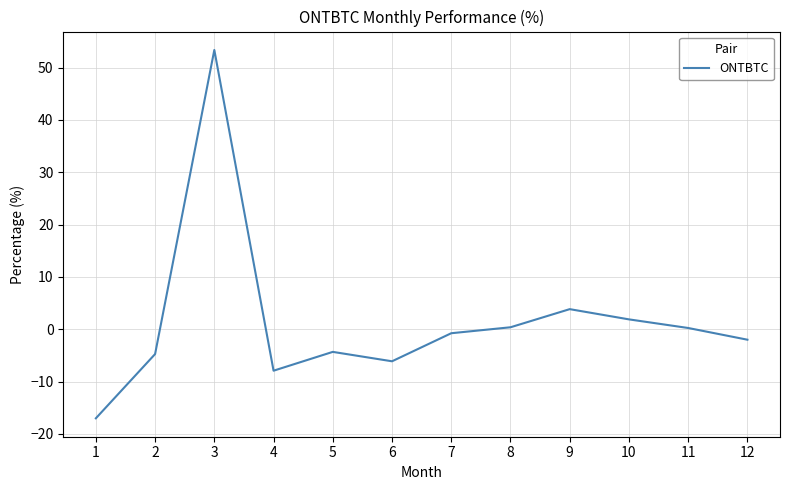

What is the approximate value at 12?

-2.0